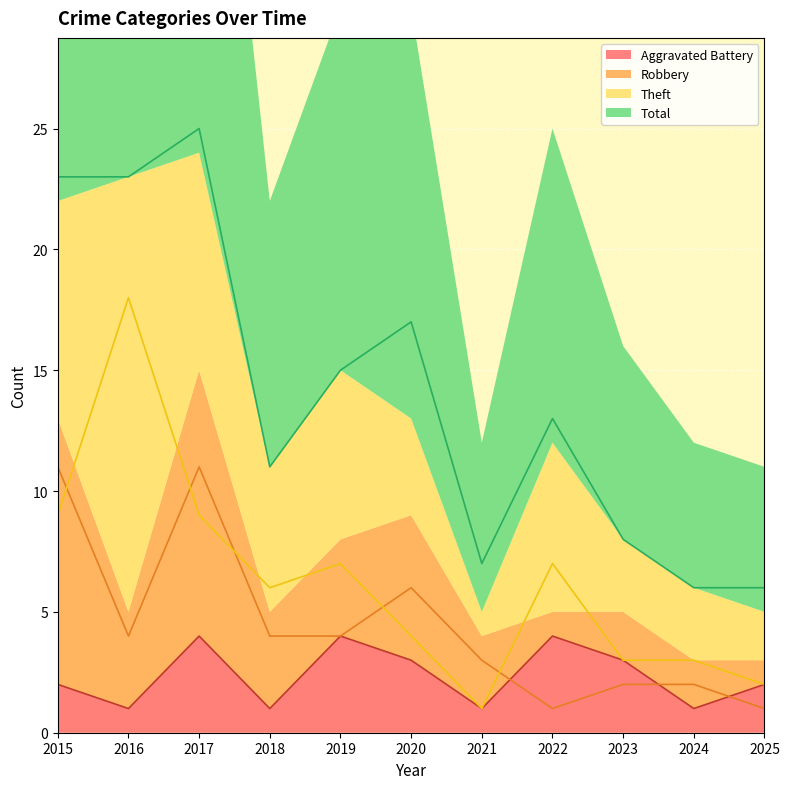

How many lines are shown in the chart?

4